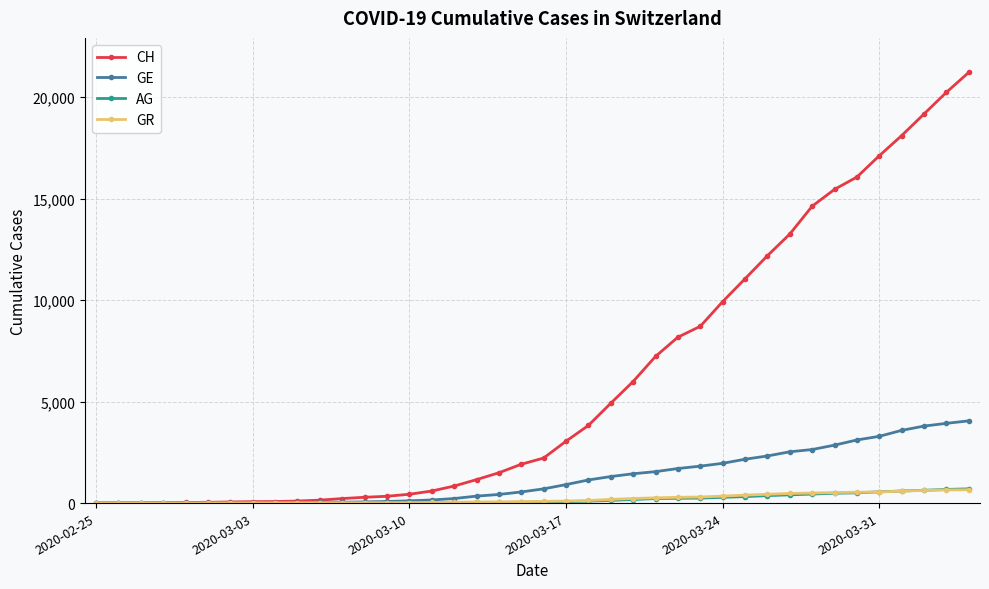

Which series has the largest range (max minus min)?

CH